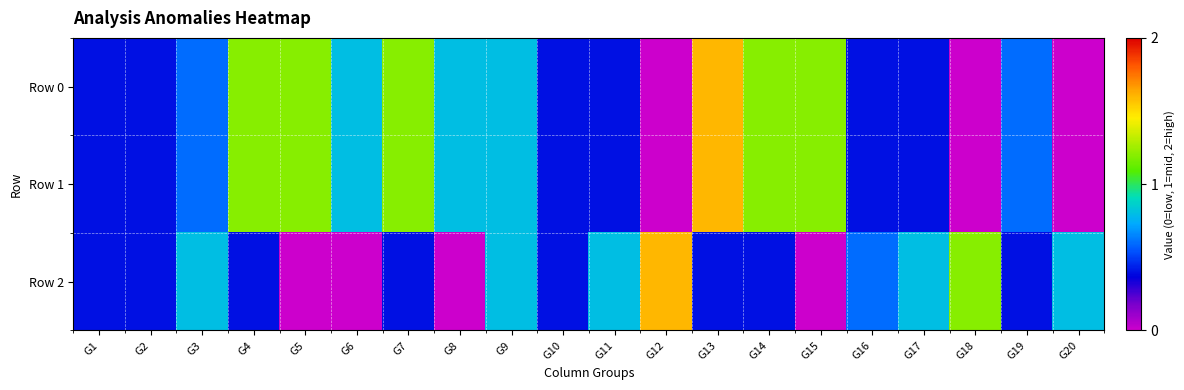

How many distinct data groups are displayed?

3